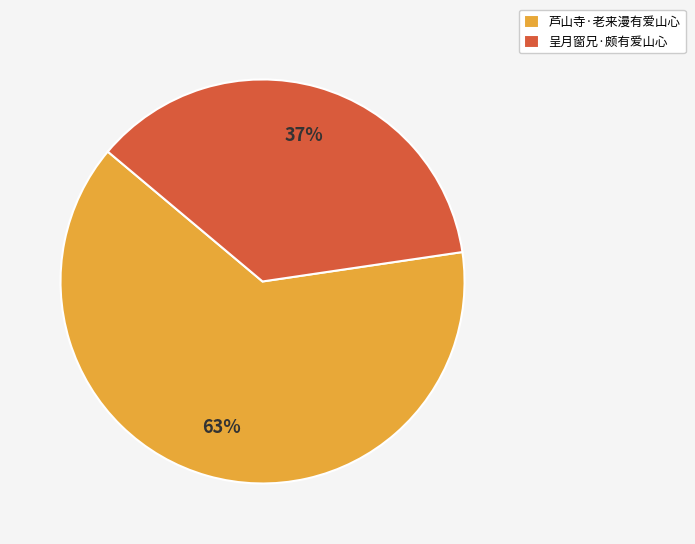

The 芦山寺·老来漫有爱山心 slice represents 70% of the pie. True or false?

False